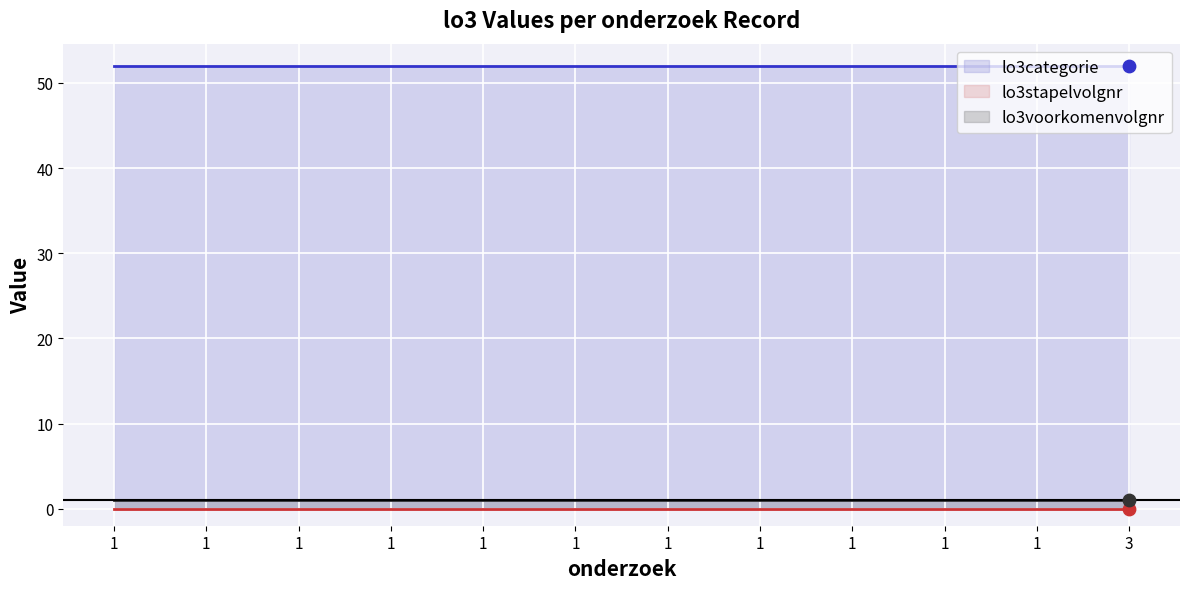

What are all the series names shown in the legend?

lo3categorie, lo3stapelvolgnr, lo3voorkomenvolgnr